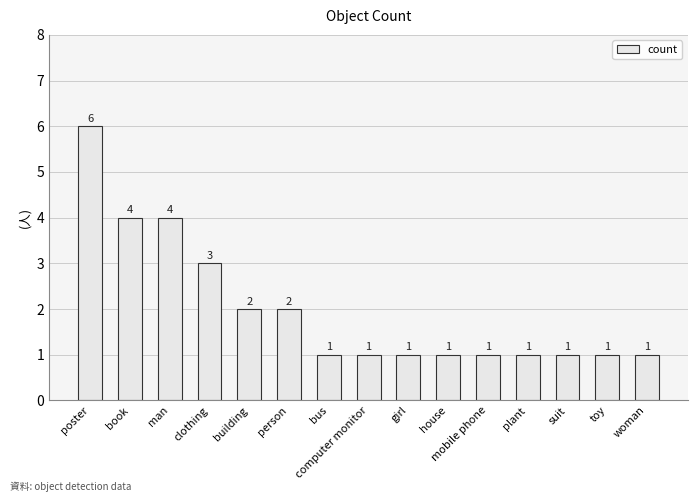

What is the sum of all values?

30